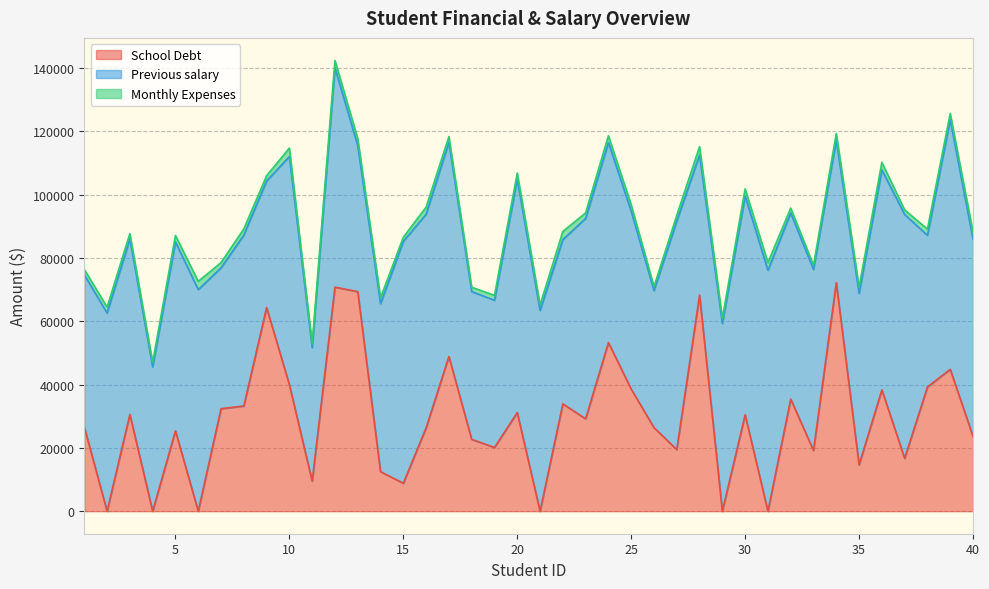

What is the average value of the School Debt series?

29406